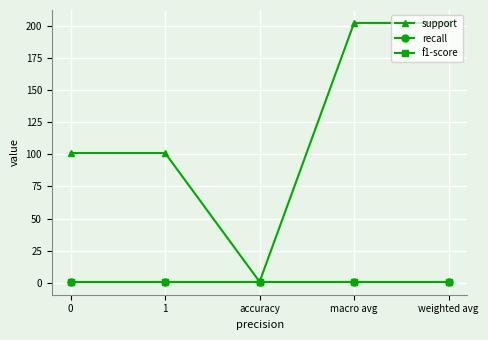

What is the sum of the f1-score values at 1 and weighted avg?

2